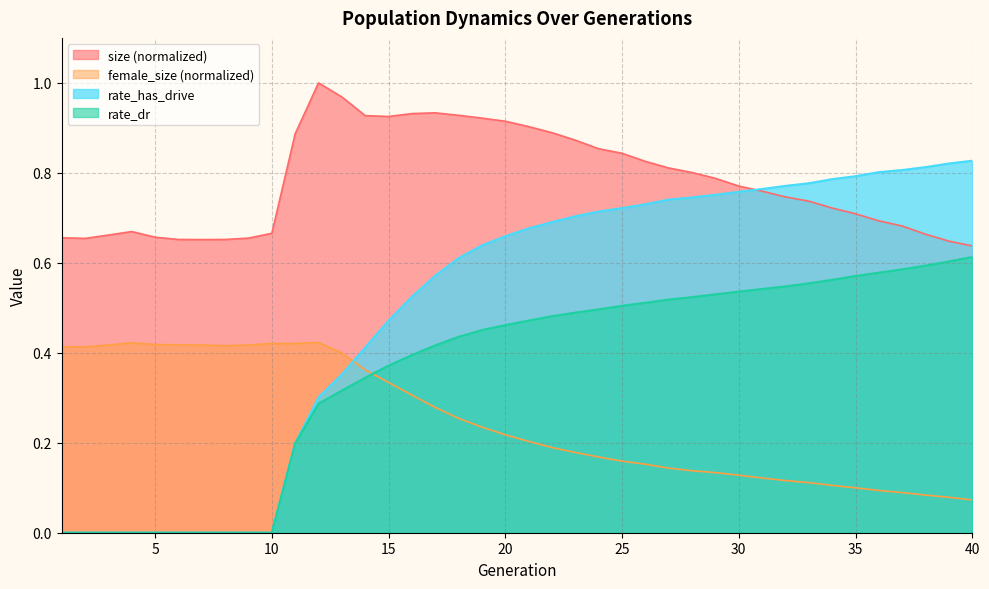

At which category does female_size reach its first local peak?

4